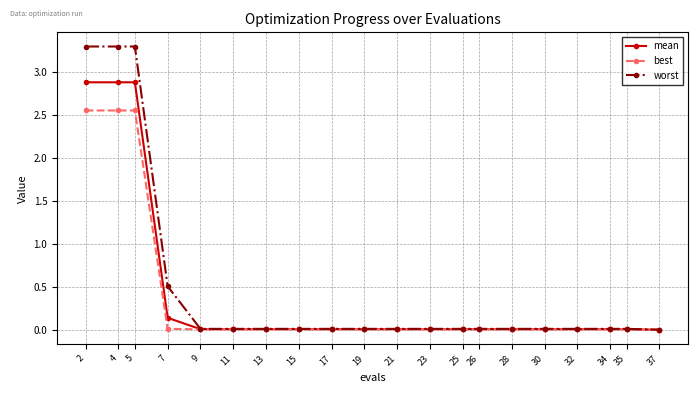

At which label is worst closest to 1?

7